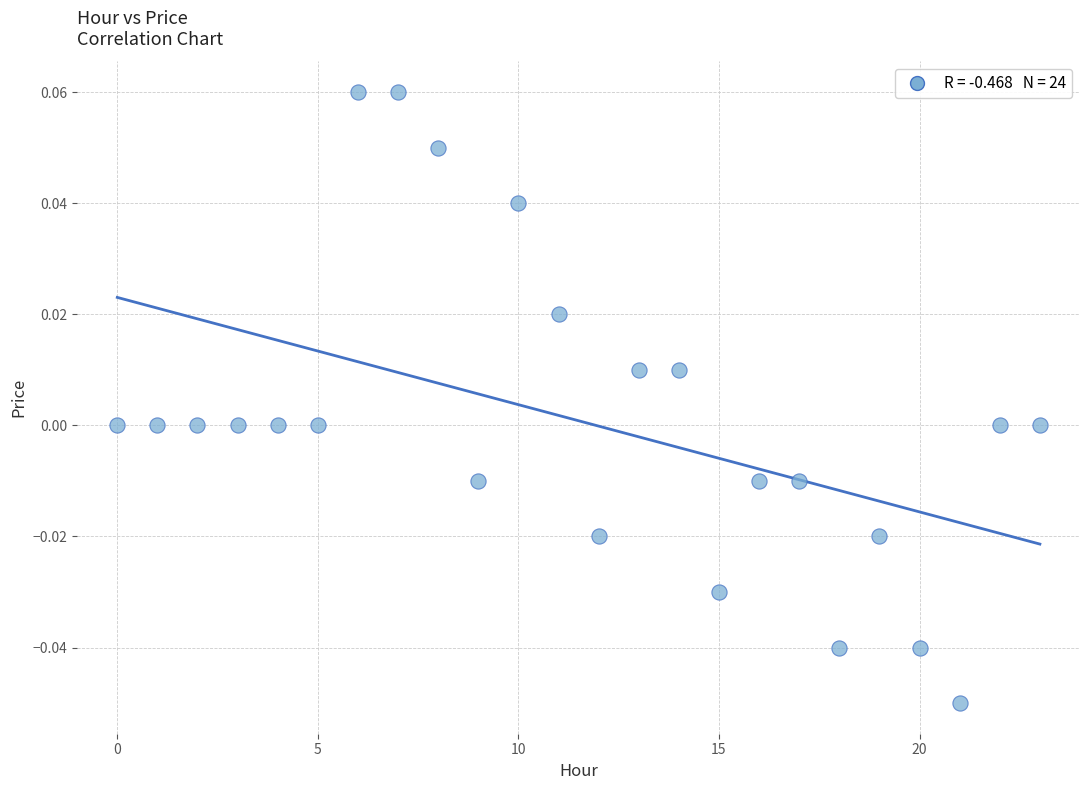

Count the number of points in this scatter plot.

24